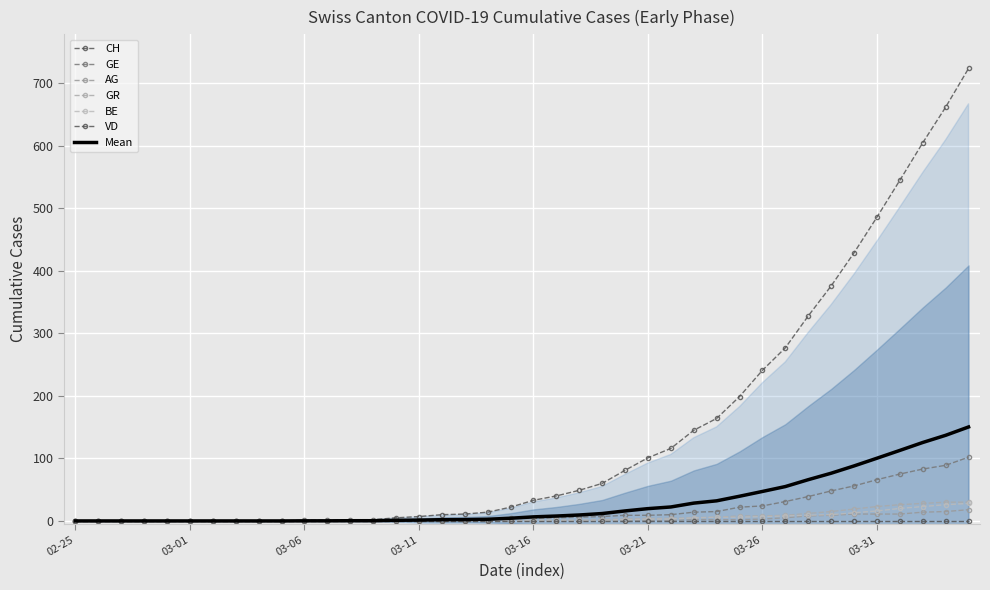

Where is AG nearest to the value 9?

2020-03-29